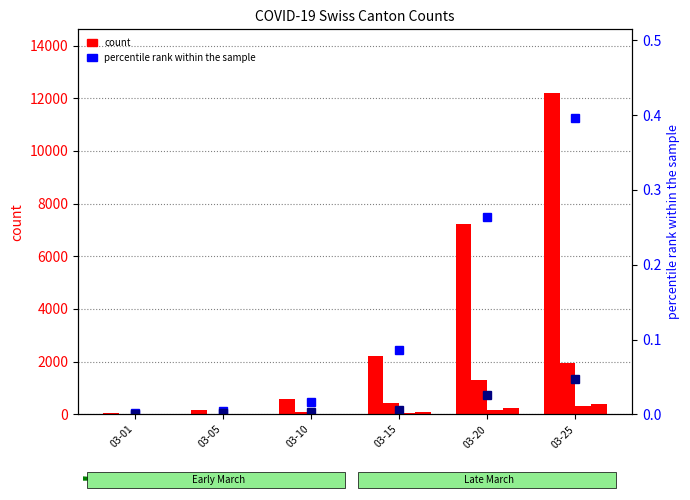

How many groups of bars are there?

6